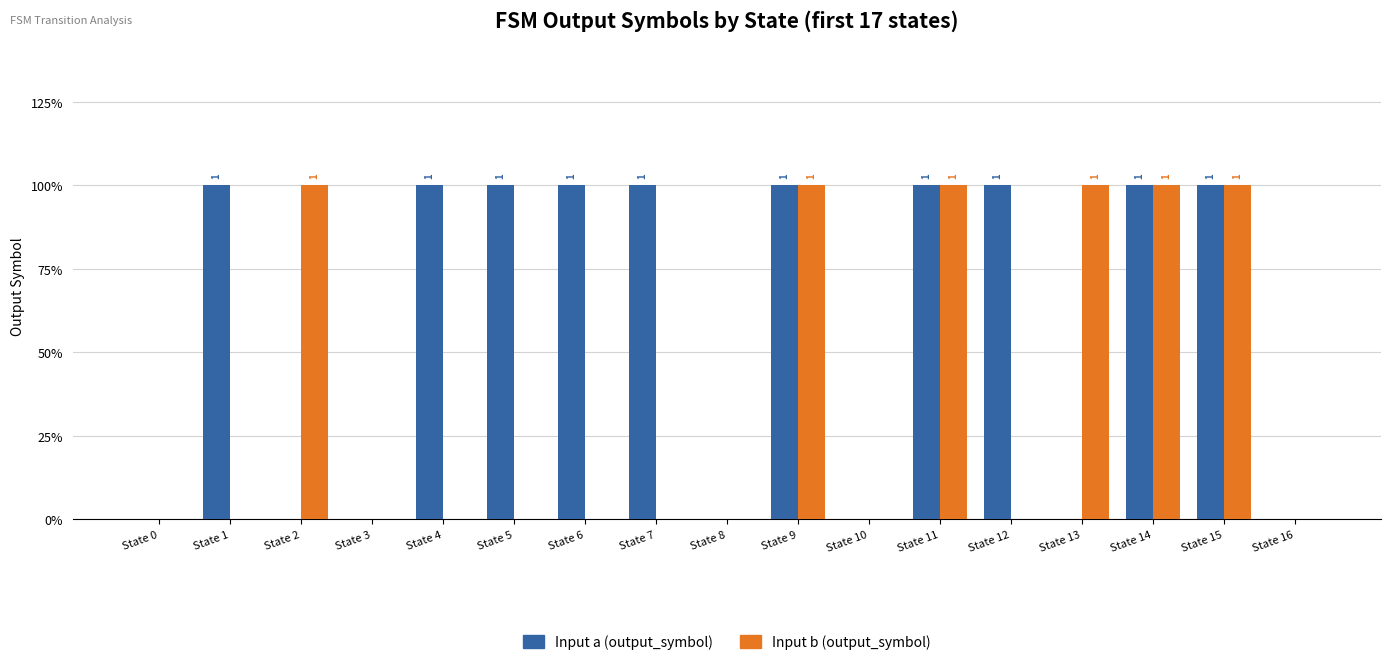

Reading right to left, transcribe all the data shown in this chart.

Input a (output_symbol): State 16=0	State 15=1	State 14=1	State 13=0	State 12=1	State 11=1	State 10=0	State 9=1	State 8=0	State 7=1	State 6=1	State 5=1	State 4=1	State 3=0	State 2=0	State 1=1	State 0=0
Input b (output_symbol): State 16=0	State 15=1	State 14=1	State 13=1	State 12=0	State 11=1	State 10=0	State 9=1	State 8=0	State 7=0	State 6=0	State 5=0	State 4=0	State 3=0	State 2=1	State 1=0	State 0=0